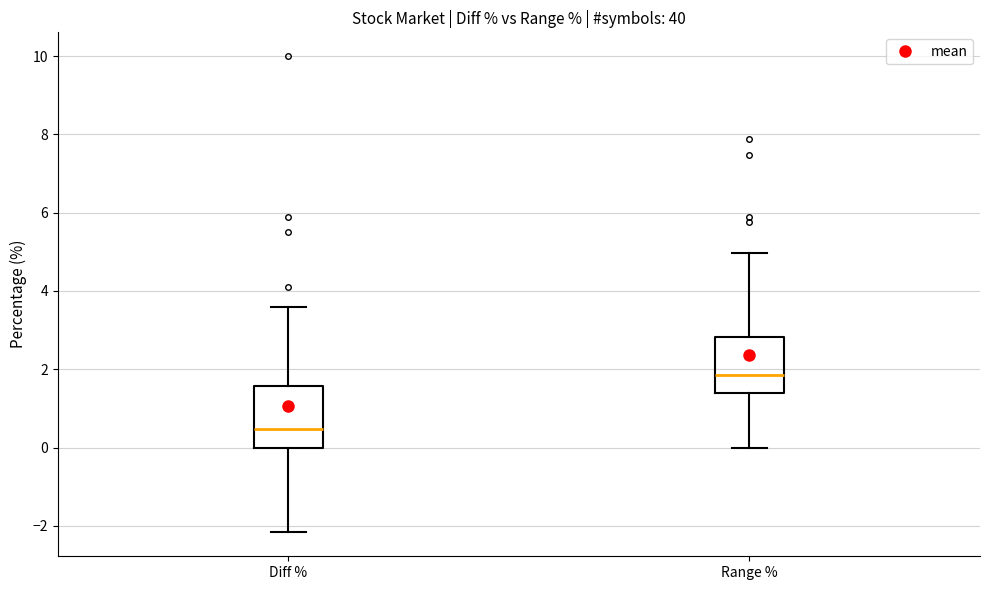

Reading left to right, read every box against the y-axis: the position of its median line, the range the box covers, and the ends of its whiskers. The values are not printed on the chart, so give them approximately, as read against the axis.

Diff %: median 0.4, box 0.0 to 1.6, whiskers -2.2 to 3.6
Range %: median 1.8, box 1.4 to 2.8, whiskers 0.0 to 5.0